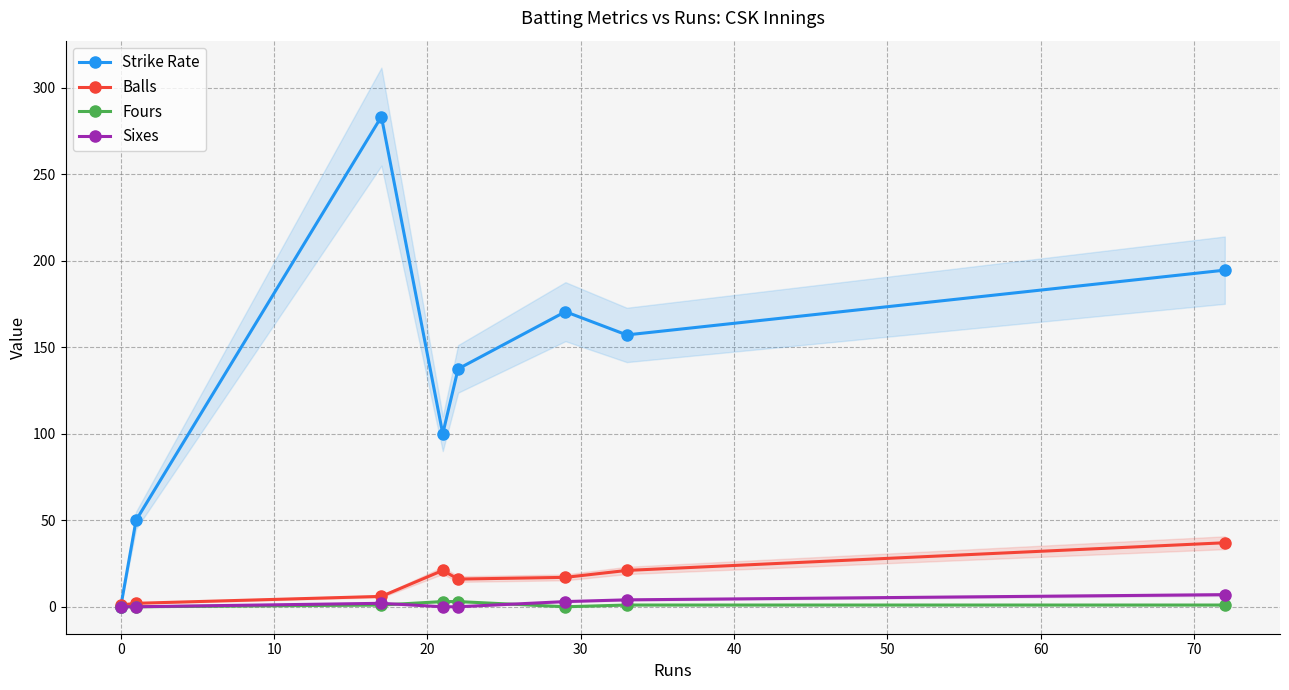

Reading left to right, transcribe all the data shown in this chart.

Strike Rate: 0.0	50.0	283.3	100.0	137.5	170.6	157.1	194.6
Balls: 1.0	2.0	6.0	21.0	16.0	17.0	21.0	37.0
Fours: 0.0	0.0	1.0	3.0	3.0	0.0	1.0	1.0
Sixes: 0.0	0.0	2.0	0.0	0.0	3.0	4.0	7.0